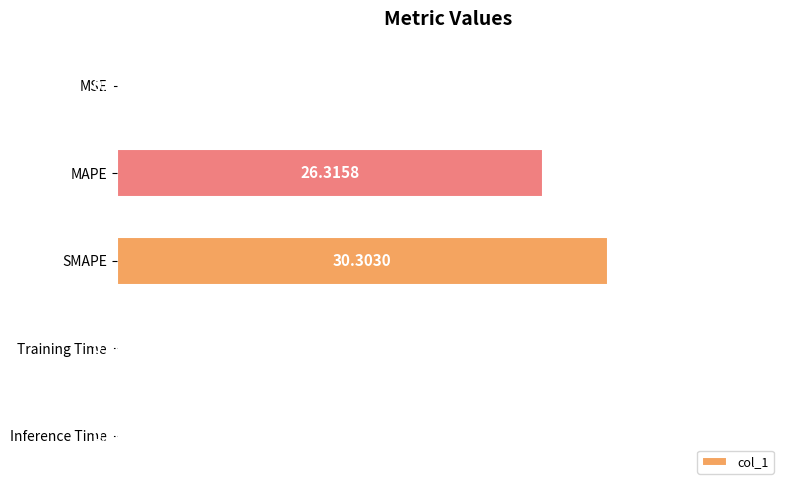

At which category does the chart reach its peak across all series?

SMAPE